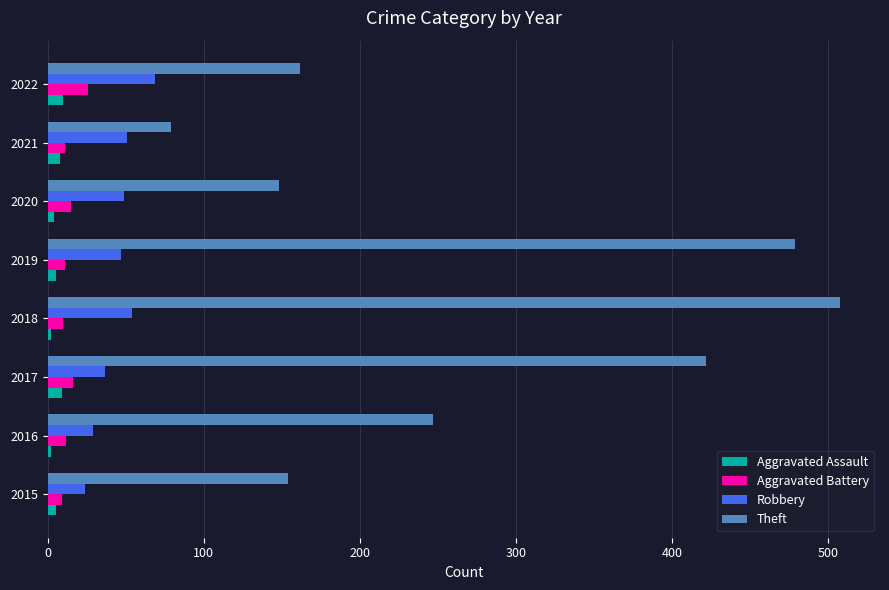

What are all the series names shown in the legend?

Aggravated Assault, Aggravated Battery, Robbery, Theft